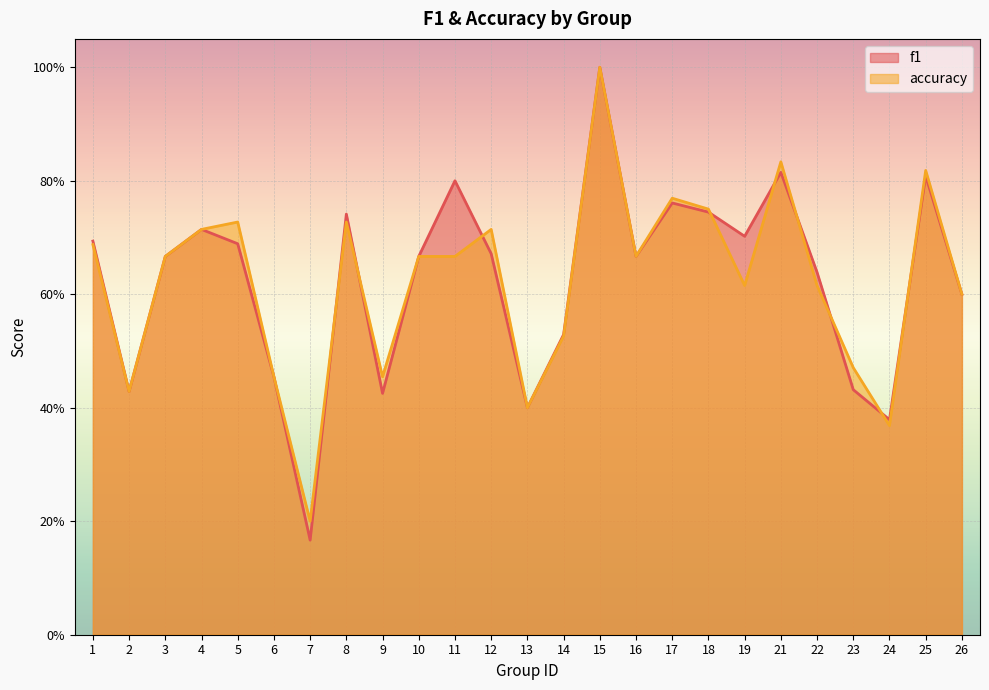

Which series changed the most between 3 and 21?

accuracy